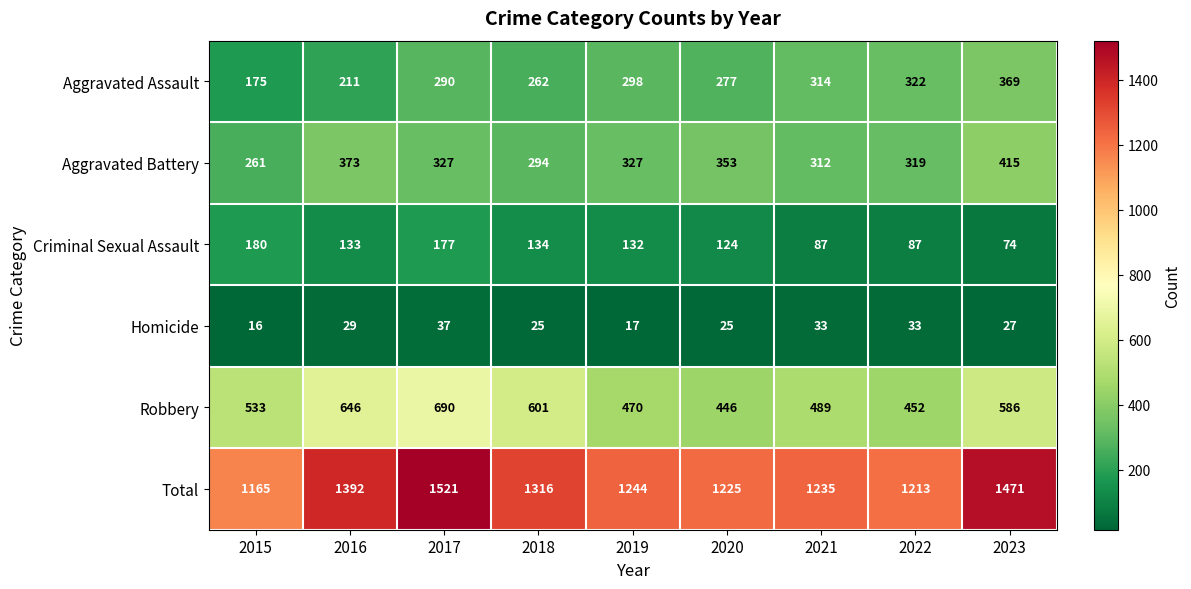

True or false: Aggravated Assault has a value of 385 at 2018.

False